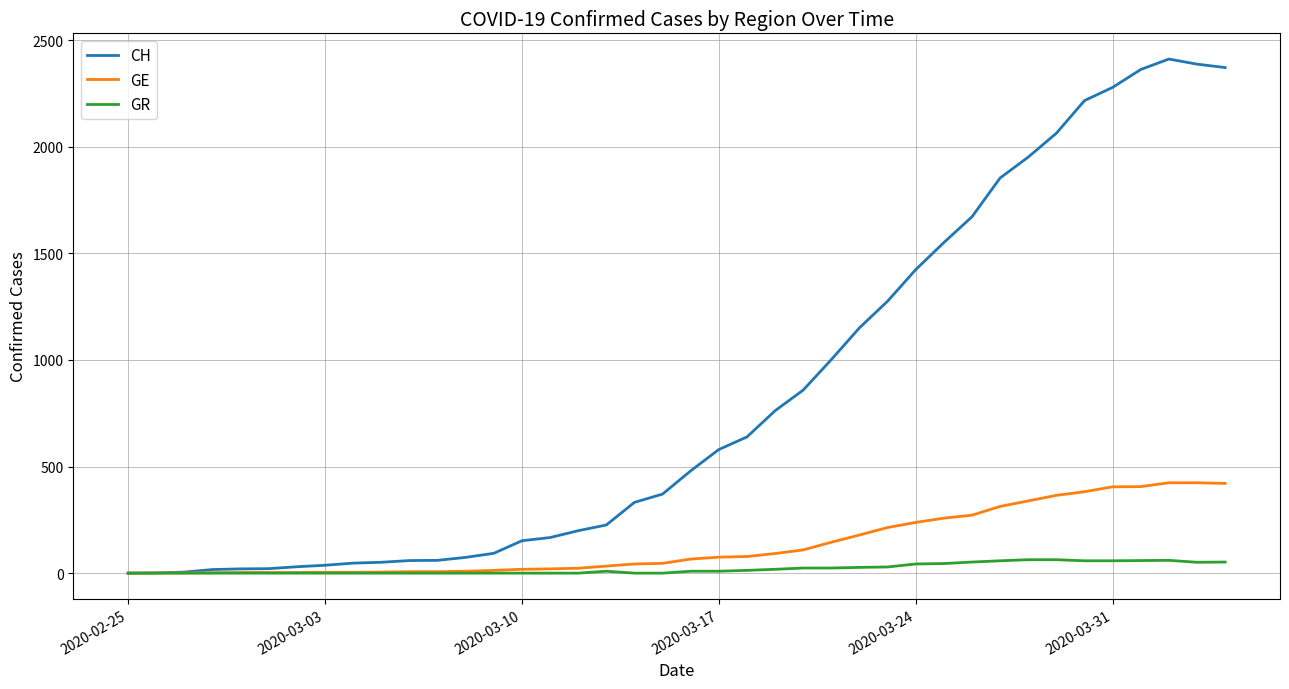

Which series has the largest total across all categories?

CH